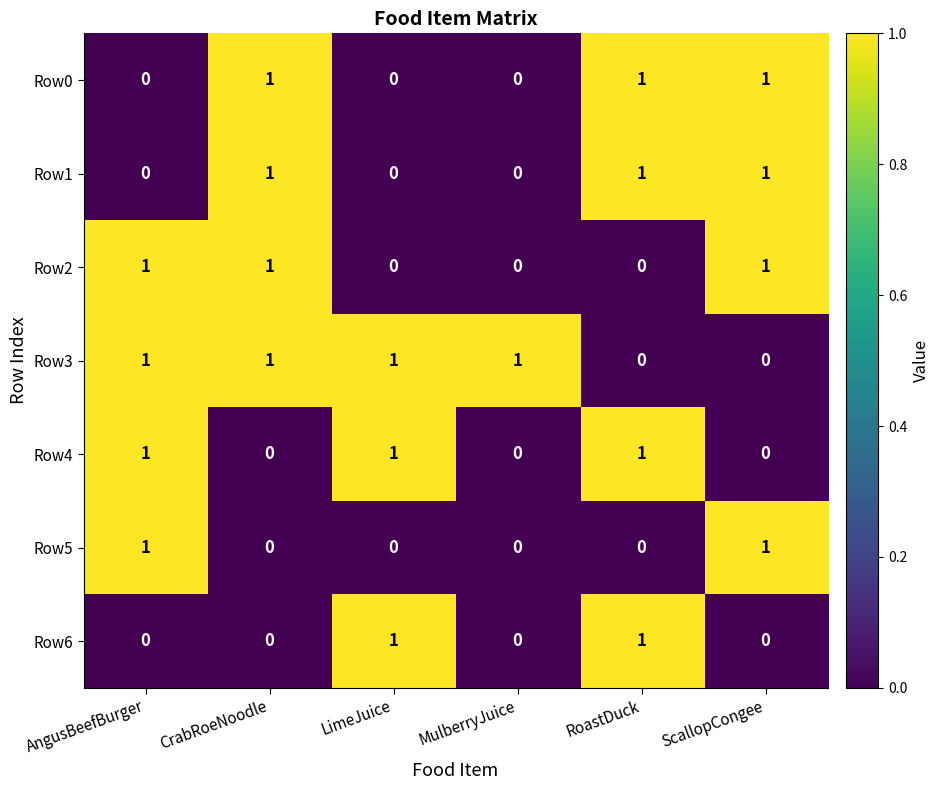

Count the Row4 values in the range 0 to 1.

6